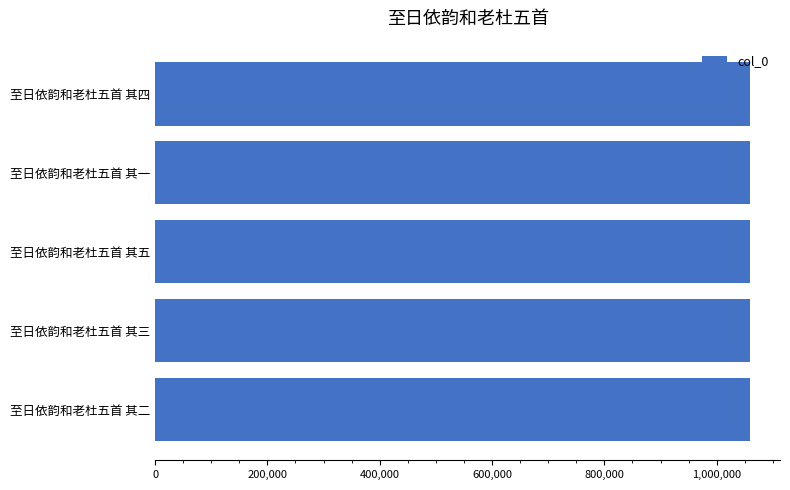

Approximately how many times larger is the value at 至日依韵和老杜五首 其四 compared to 至日依韵和老杜五首 其一?

1.0